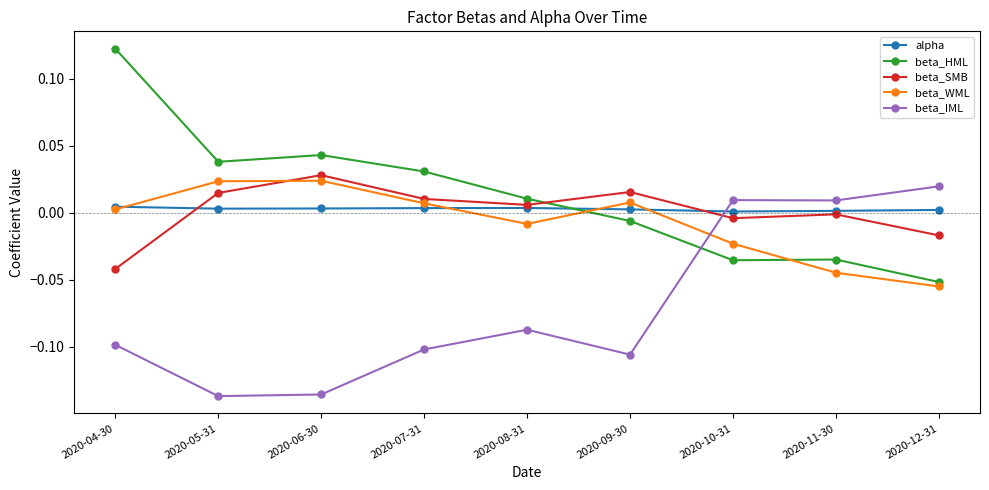

How many interior local valleys does the beta_WML series have?

1